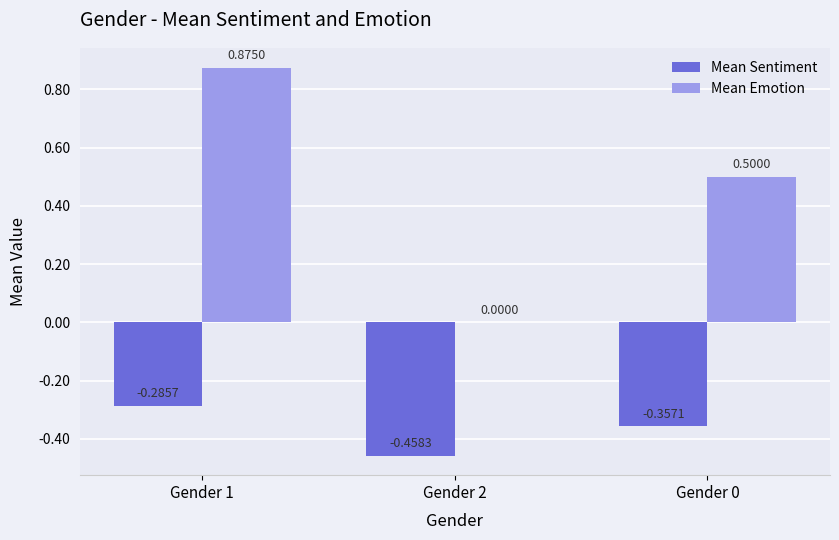

How many groups of bars are there?

3